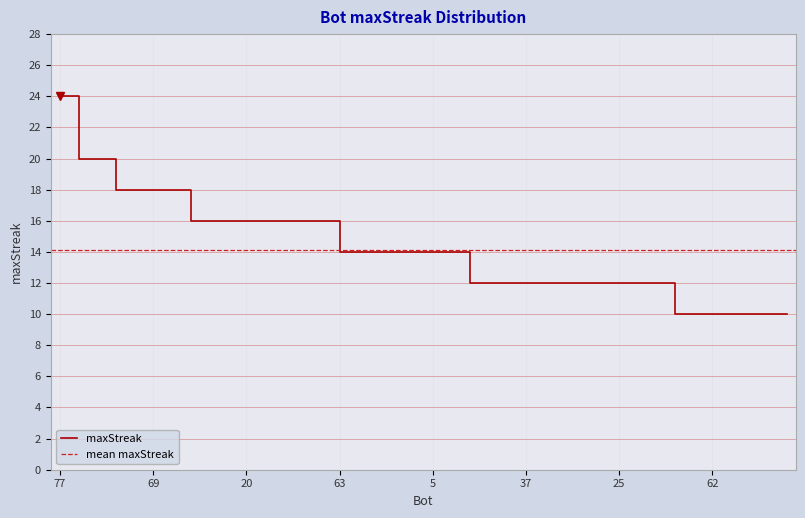

How many categories are shown in the chart?

40